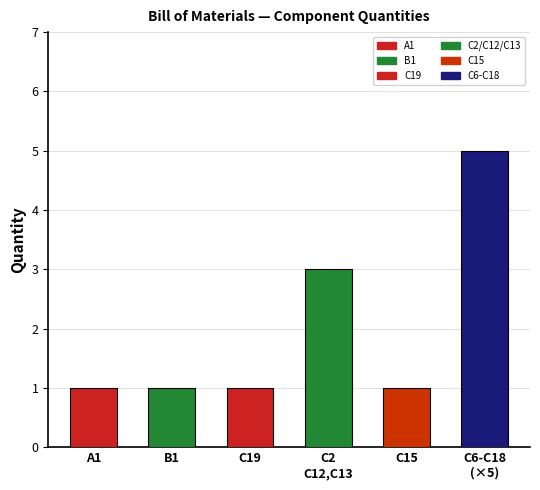

Does the chart contain any negative values?

No